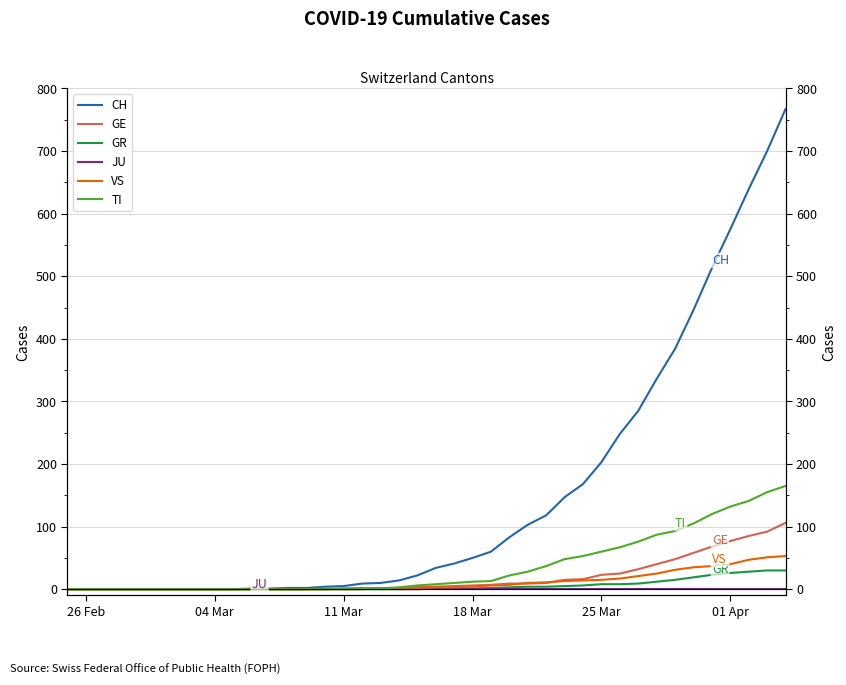

Rank the series by their maximum value, from lowest to highest.

JU, GR, VS, GE, TI, CH